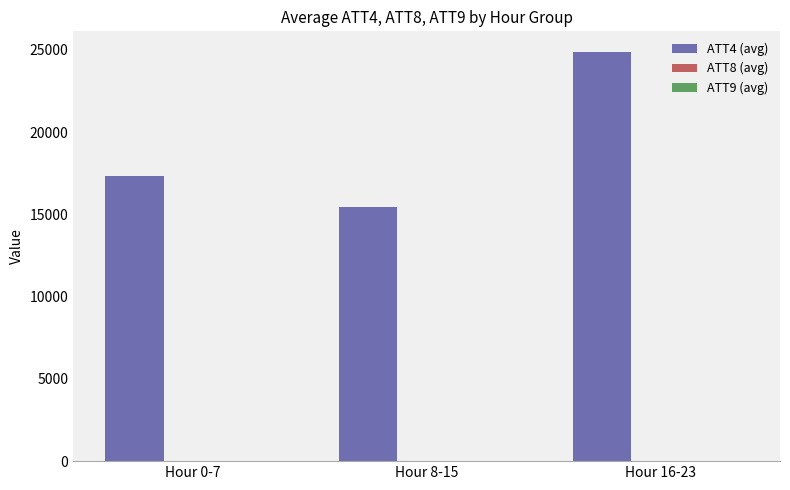

Where is ATT4 (avg) nearest to the value 20168?

Hour 0-7